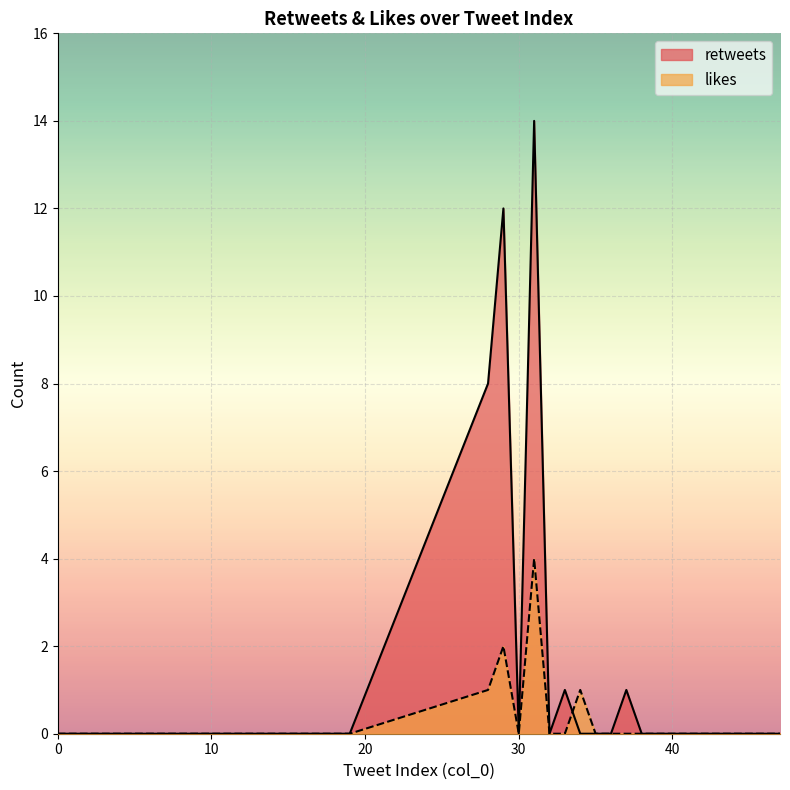

At how many categories does at least one series exceed 8?

2